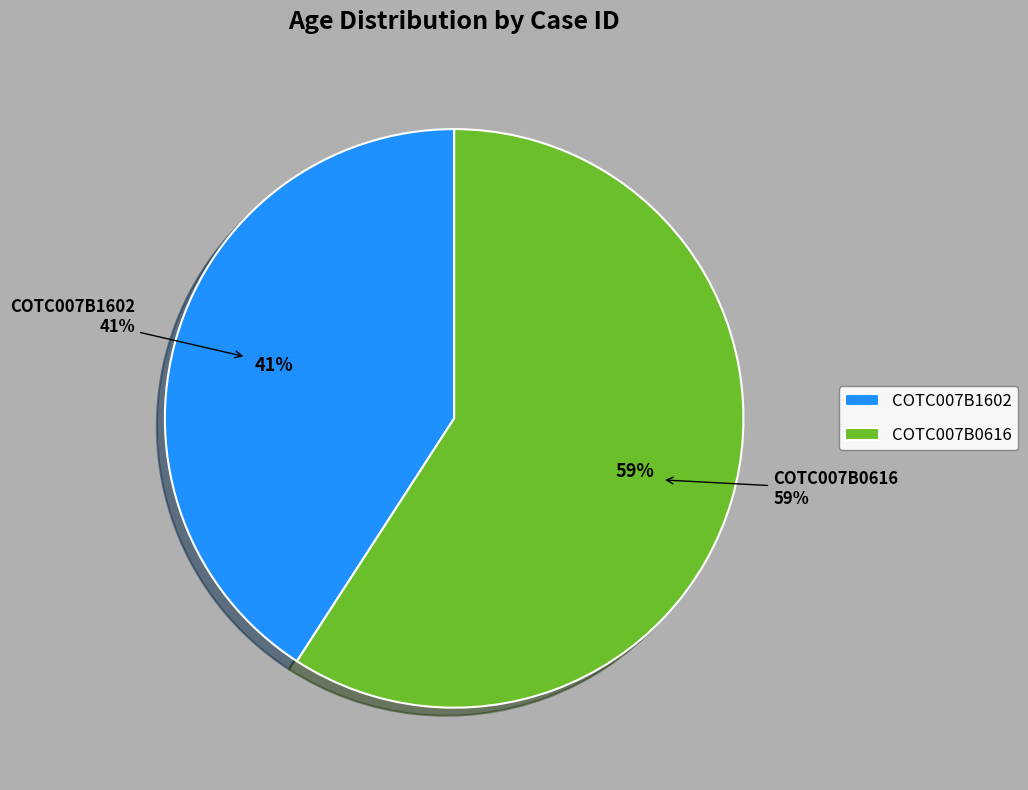

Is there a majority slice in this chart?

Yes